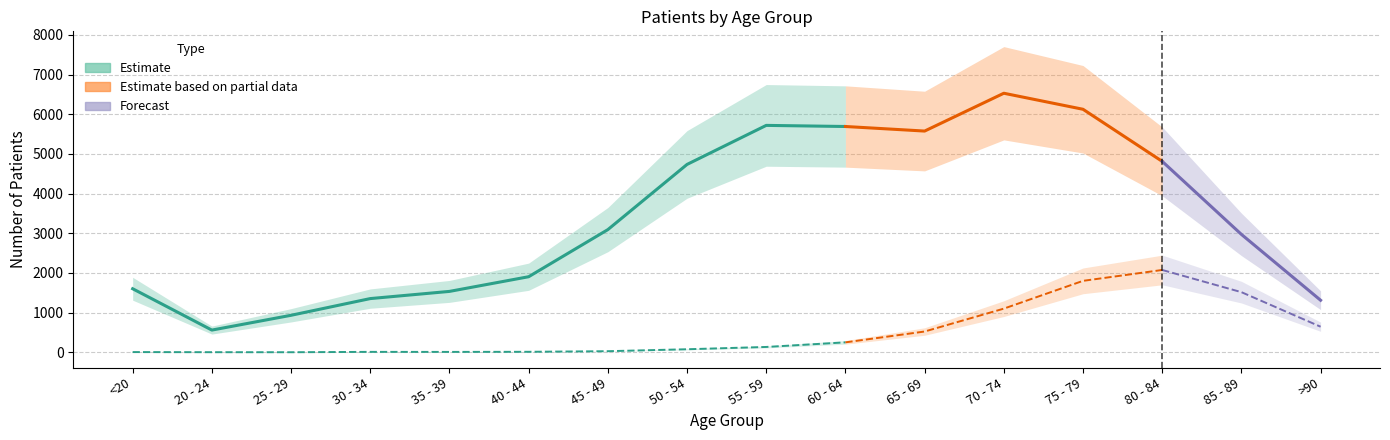

Which has a higher value, 25 - 29 or 60 - 64?

60 - 64